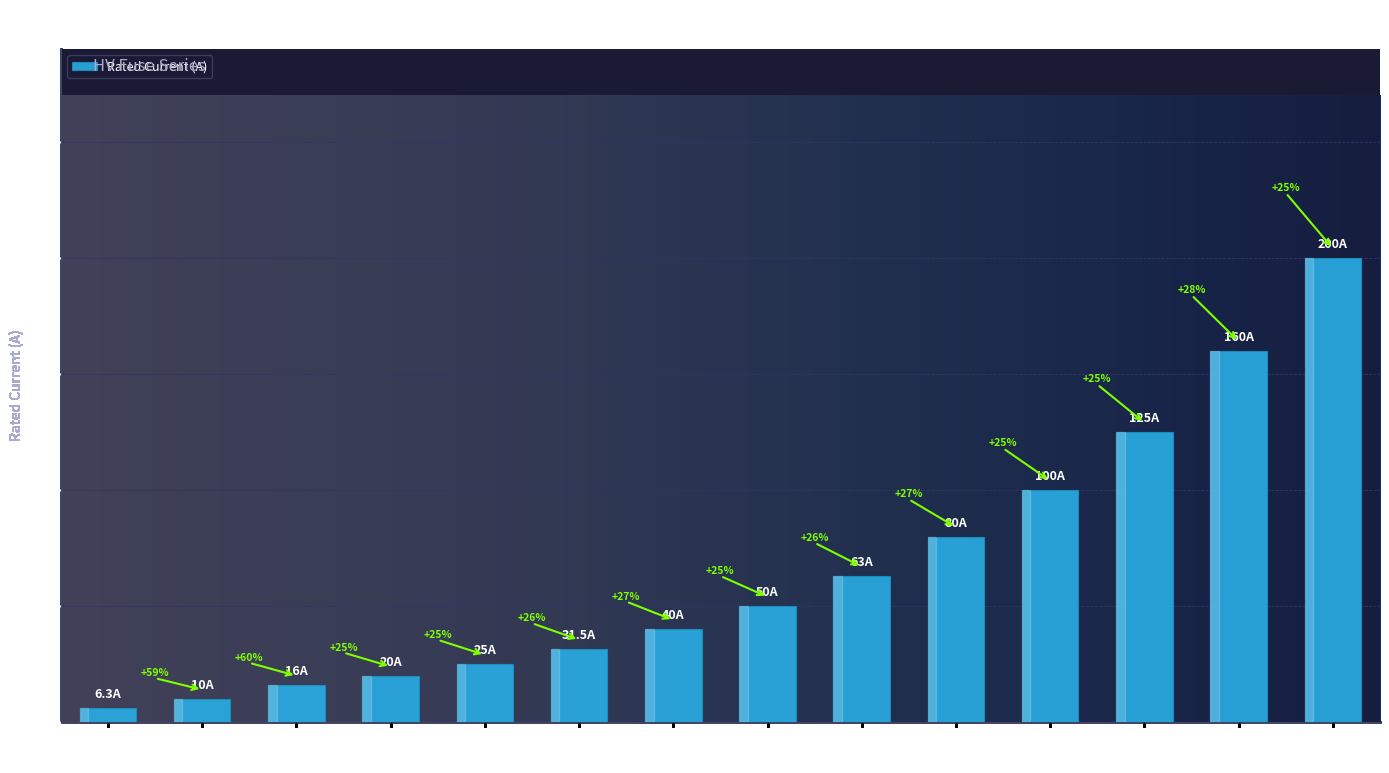

Are the bars horizontal?

No